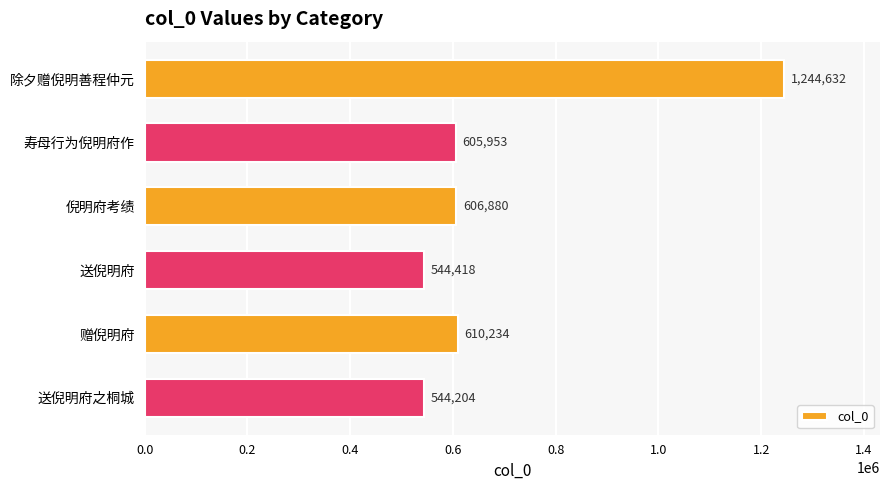

Reading bottom to top, what are all the values shown in this chart?

送倪明府之桐城=544204	赠倪明府=610234	送倪明府=544418	倪明府考绩=606880	寿母行为倪明府作=605953	除夕赠倪明善程仲元=1244632